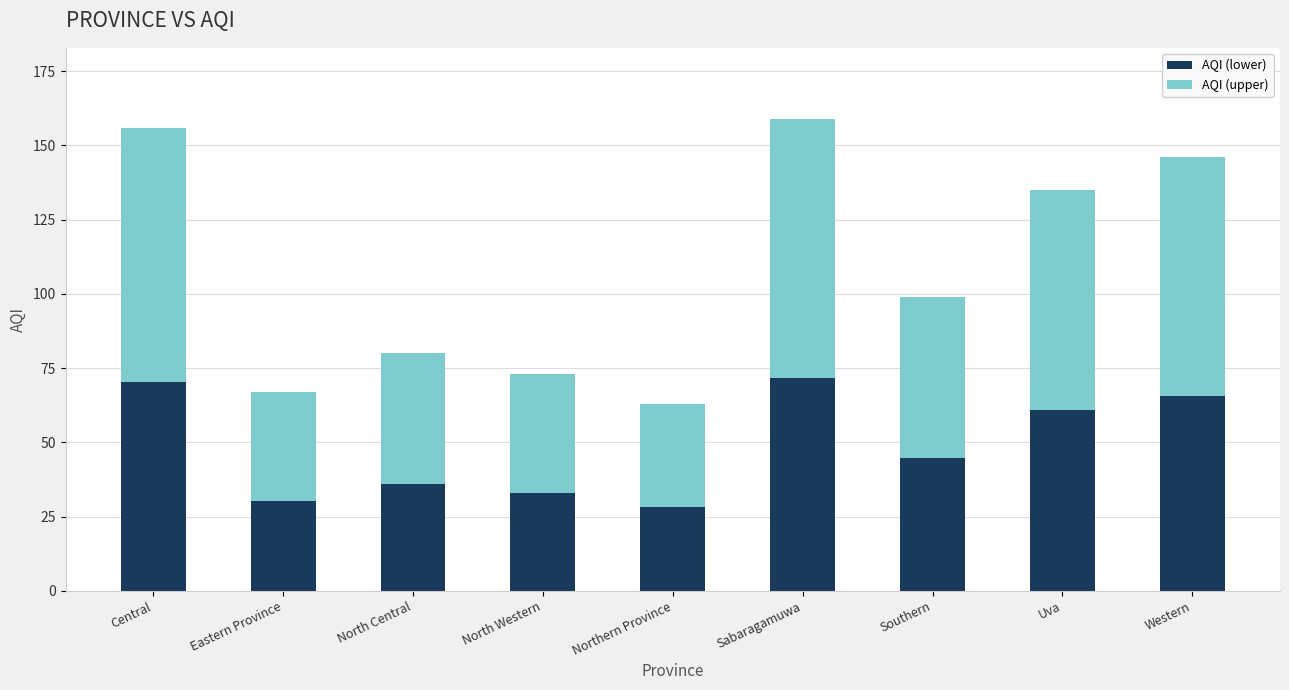

What is the total value across all series at Central?

156.0